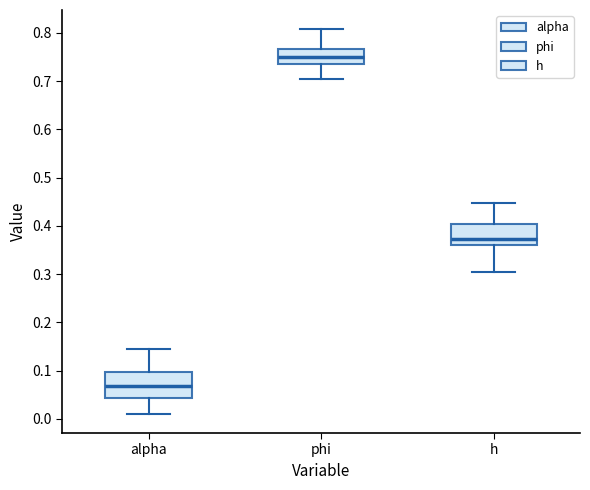

Which box has the lowest median line?

alpha